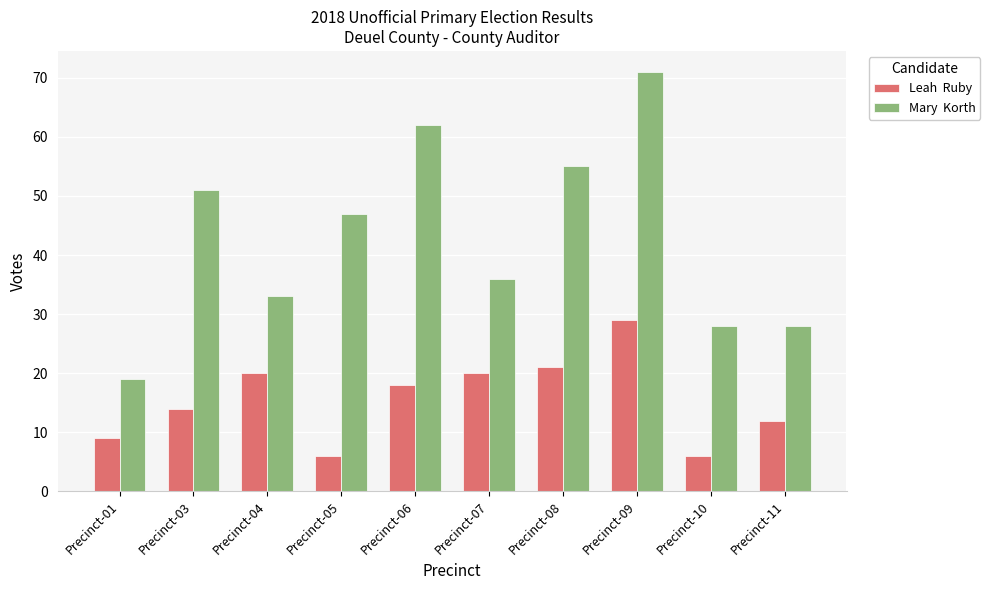

What is the minimum value shown in the chart?

6